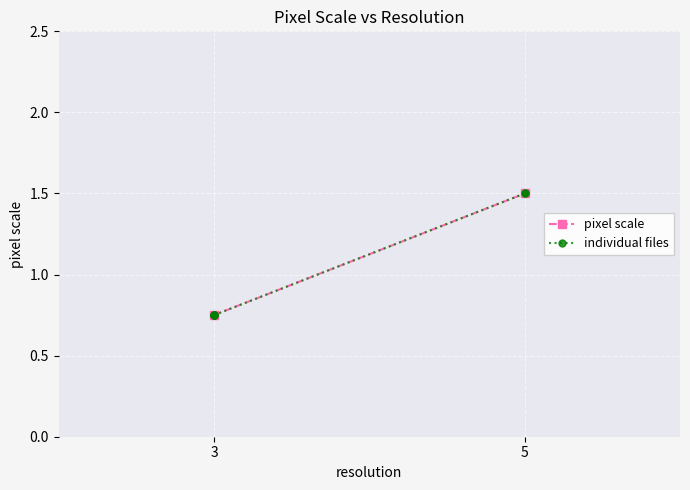

What is the difference between the second highest and second lowest values?

0.8